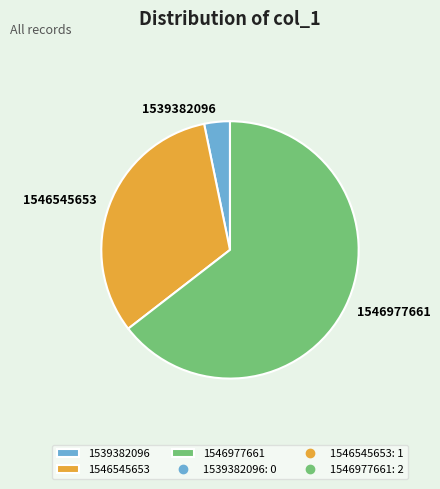

Count the number of slices in the pie.

3